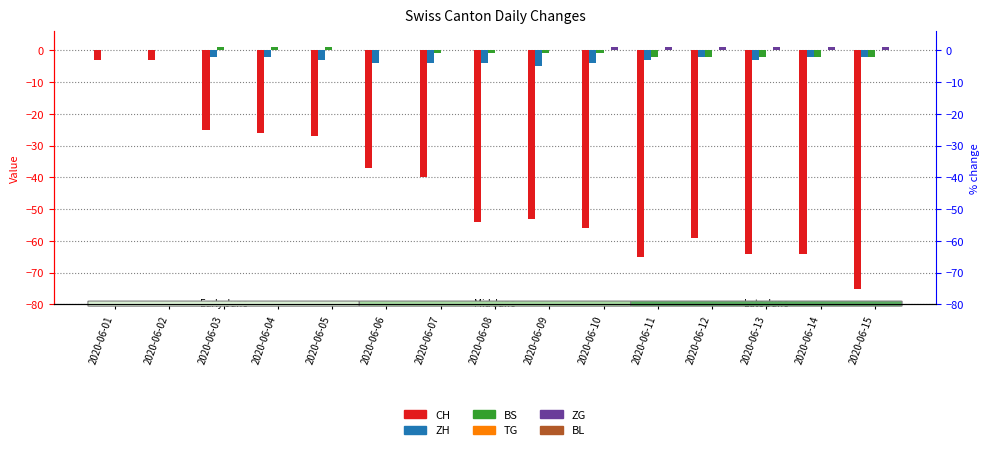

Are the bars horizontal?

No